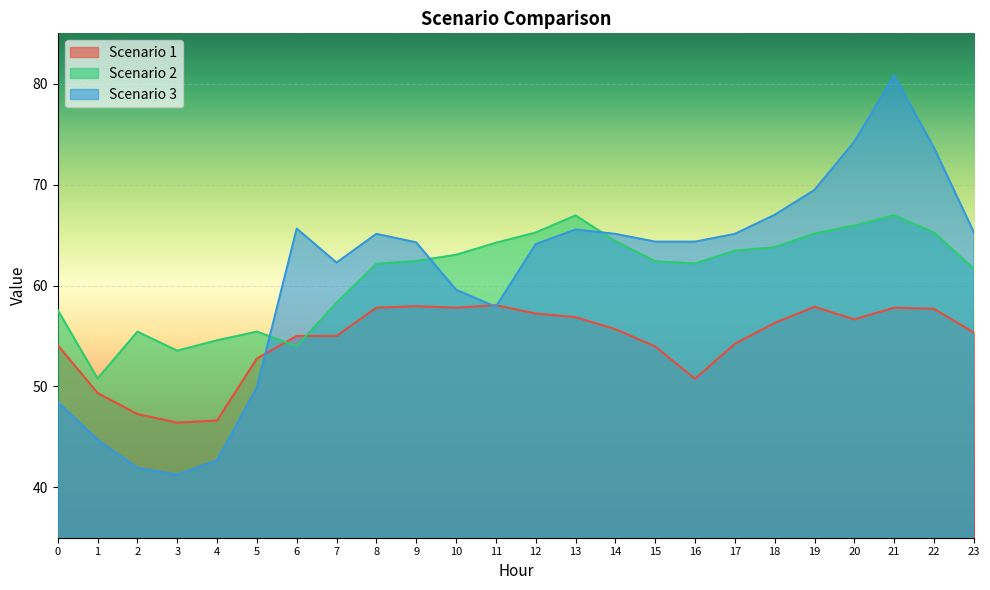

What is the maximum value shown in the chart?

80.8